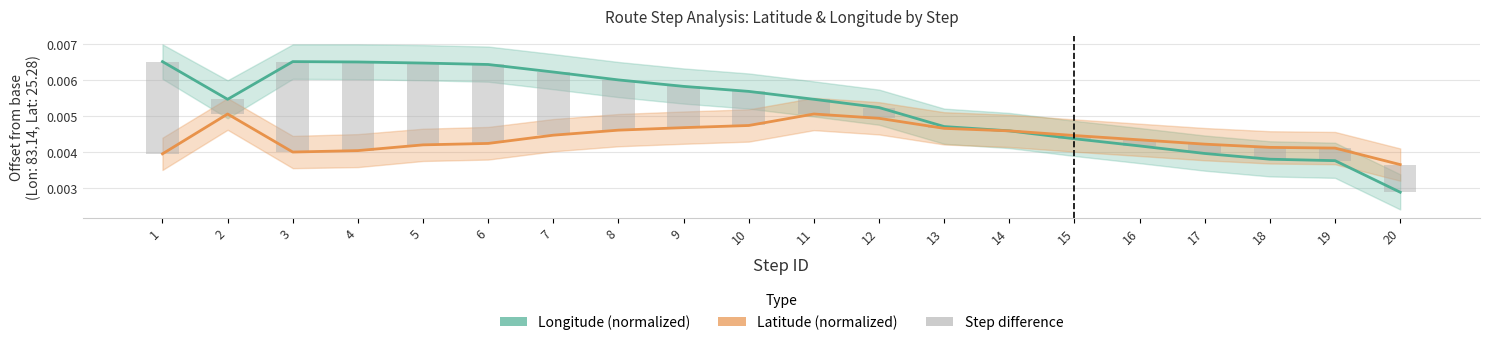

What is the sum of all Latitude (normalized) values?

0.1